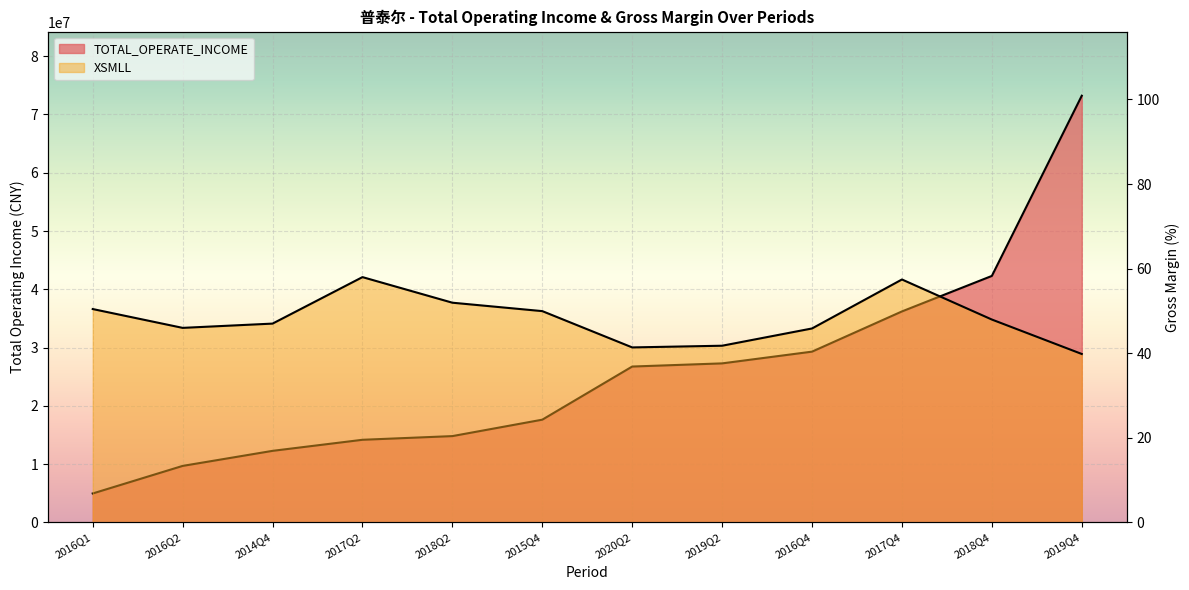

Does the chart display data point markers on the line(s)?

No